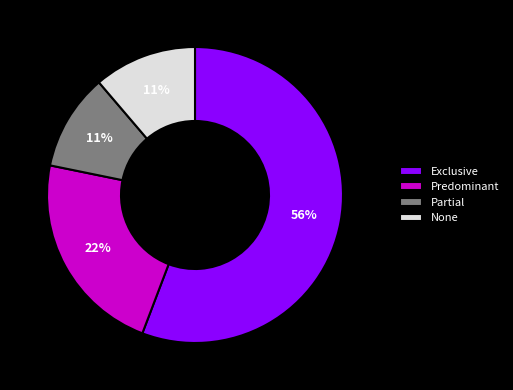

What percentage is the Predominant slice, to the nearest percent?

22%